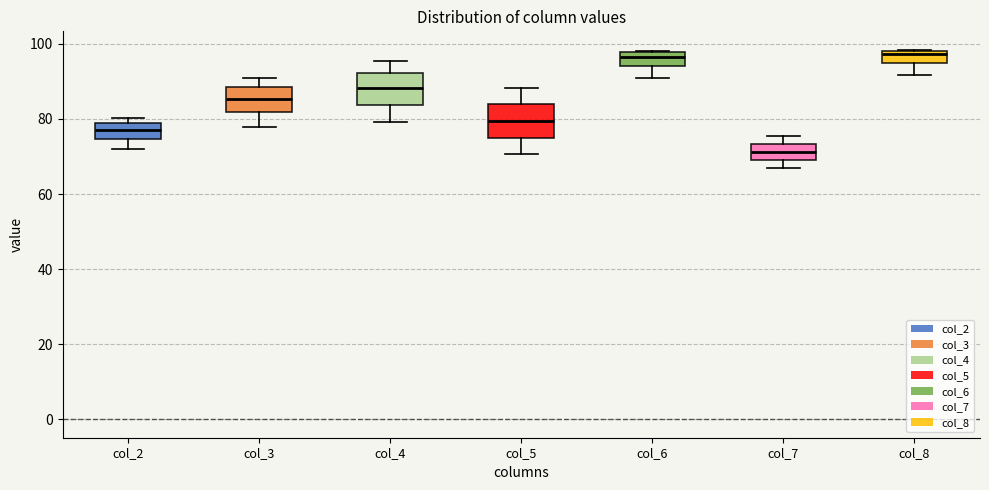

Reading left to right, read every box against the y-axis: the position of its median line, the range the box covers, and the ends of its whiskers. The values are not printed on the chart, so give them approximately, as read against the axis.

col_2: median 78 (inside the box), box 74 to 78, whiskers 72 to 80
col_3: median 86, box 82 to 88, whiskers 78 to 92
col_4: median 88, box 84 to 92, whiskers 80 to 96
col_5: median 80, box 74 to 84, whiskers 70 to 88
col_6: median 96, box 94 to 98, whiskers 90 to 98
col_7: median 72, box 70 to 74, whiskers 68 to 76
col_8: median 98 (just below the box's upper edge), box 94 to 98, whiskers 92 to 98